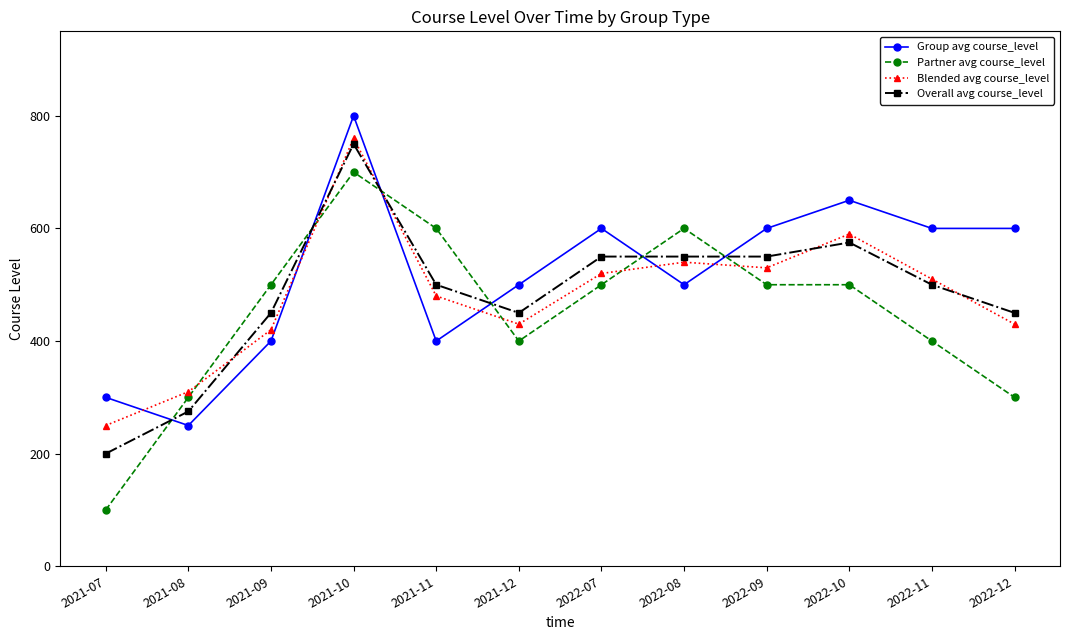

What is the label of the 10th point from the right?

2021-09